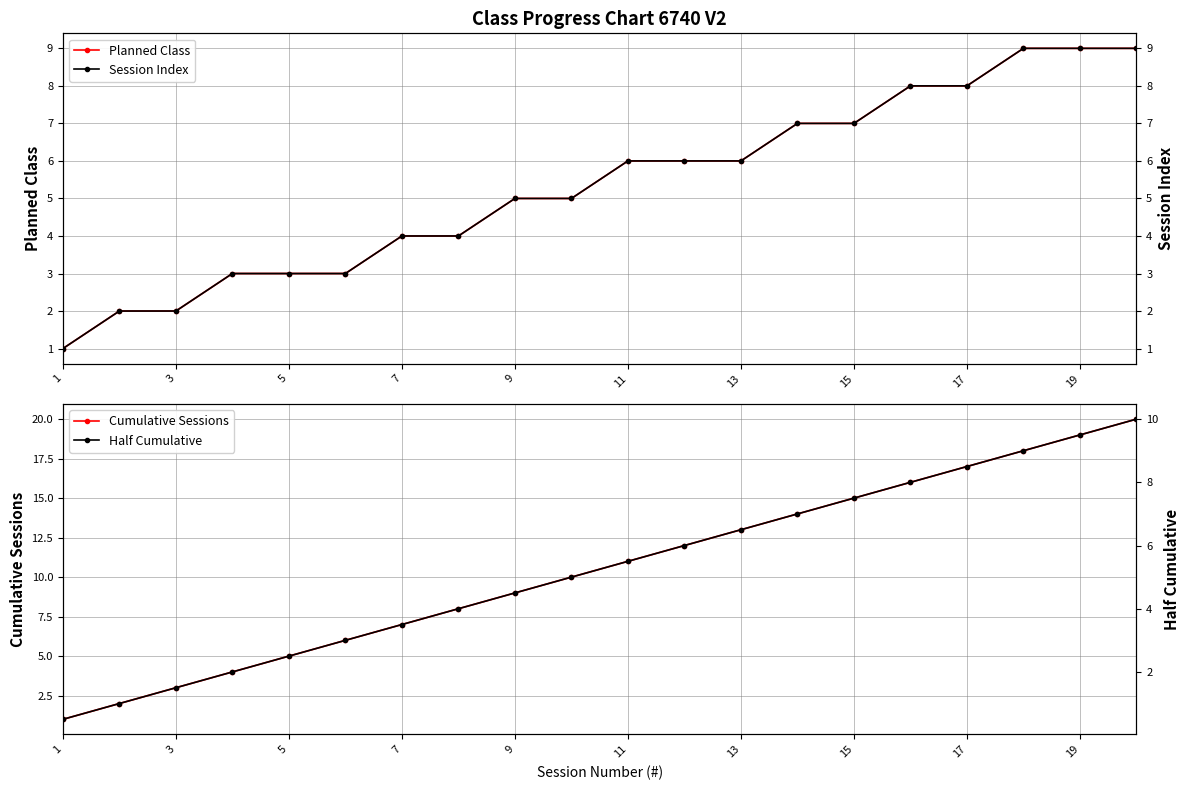

True or false: Planned Class has a value of 3 at 5.

True